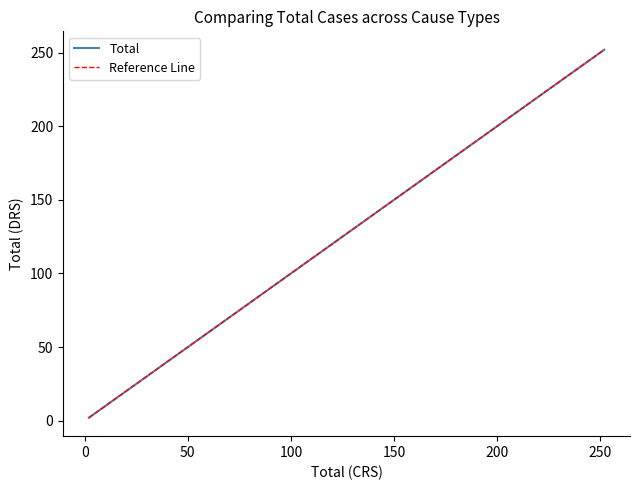

What is the maximum value shown in the chart?

252